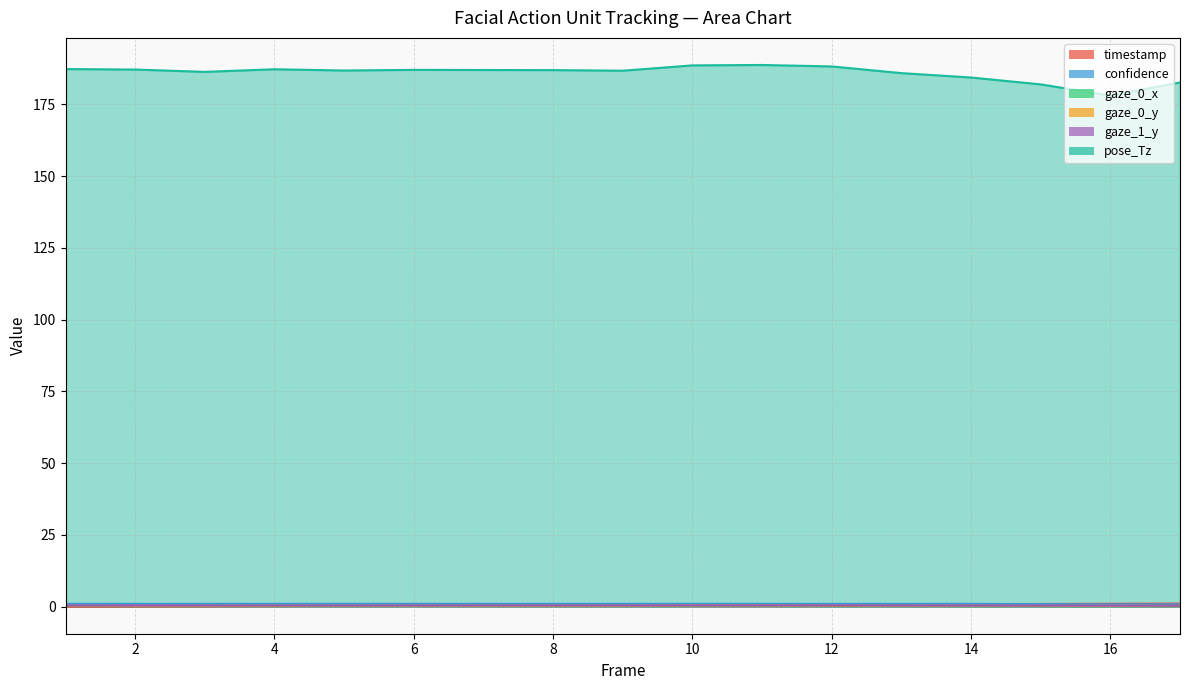

What are all the series names shown in the legend?

timestamp, confidence, gaze_0_x, gaze_0_y, gaze_1_y, pose_Tz